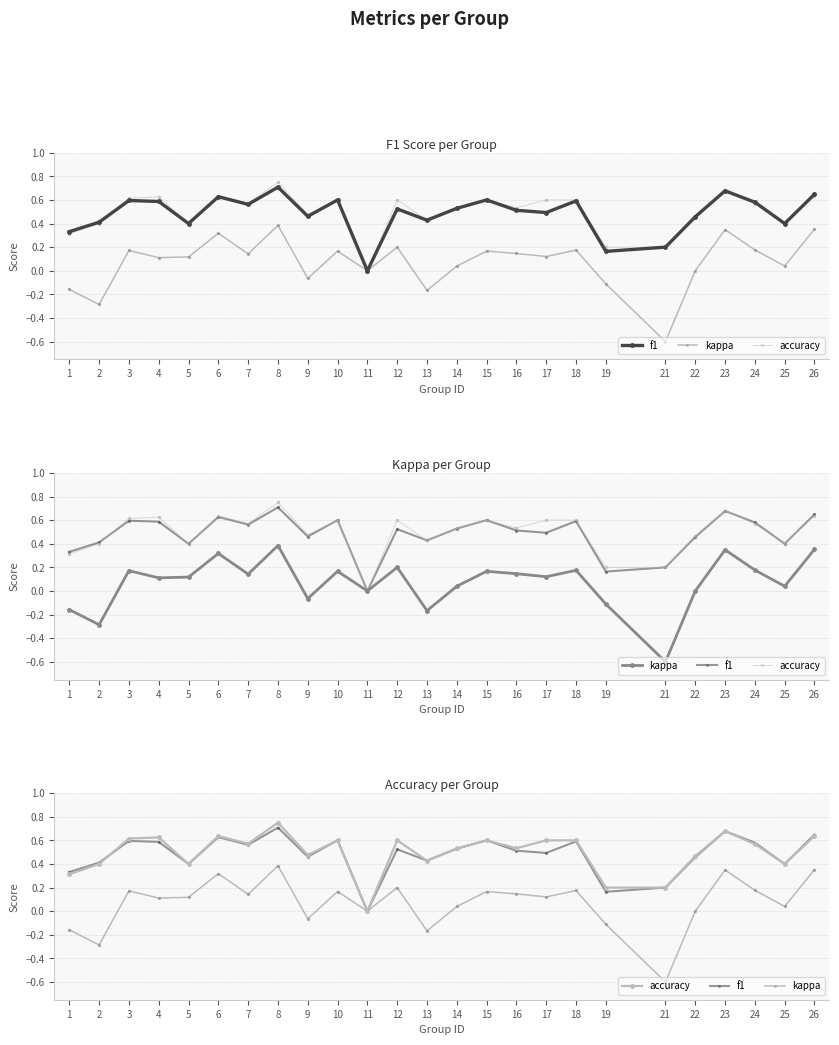

Is the value of kappa at 6 greater than the value of accuracy at 24?

No